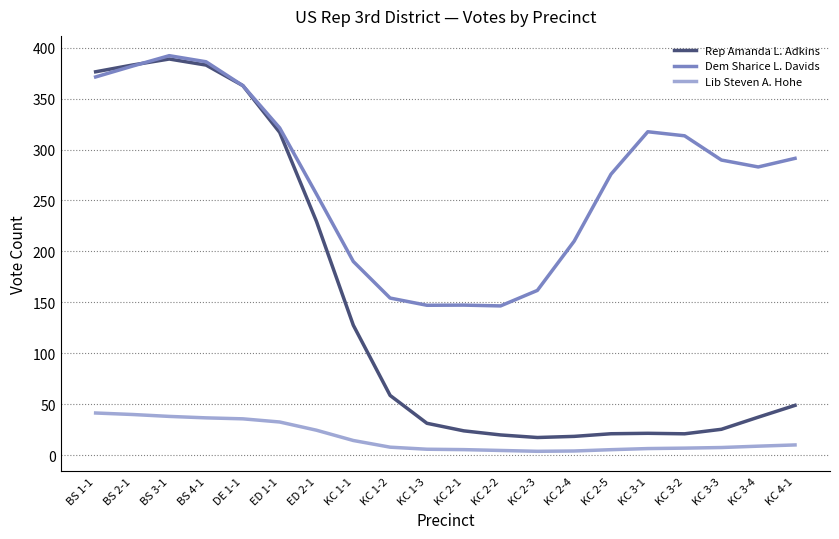

Is the value of Dem Sharice L. Davids at KC 1-3 greater than the value of Lib Steven A. Hohe at KC 1-3?

Yes